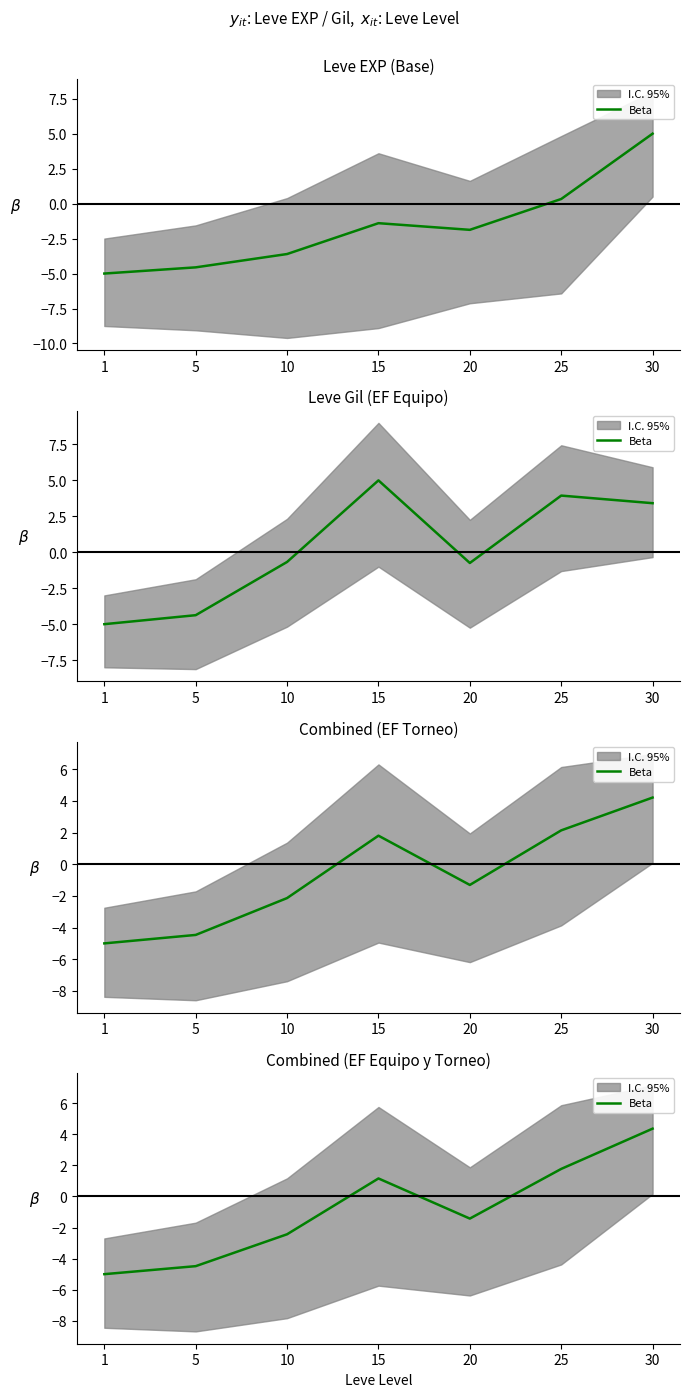

What is the approximate value at 25?

1.8